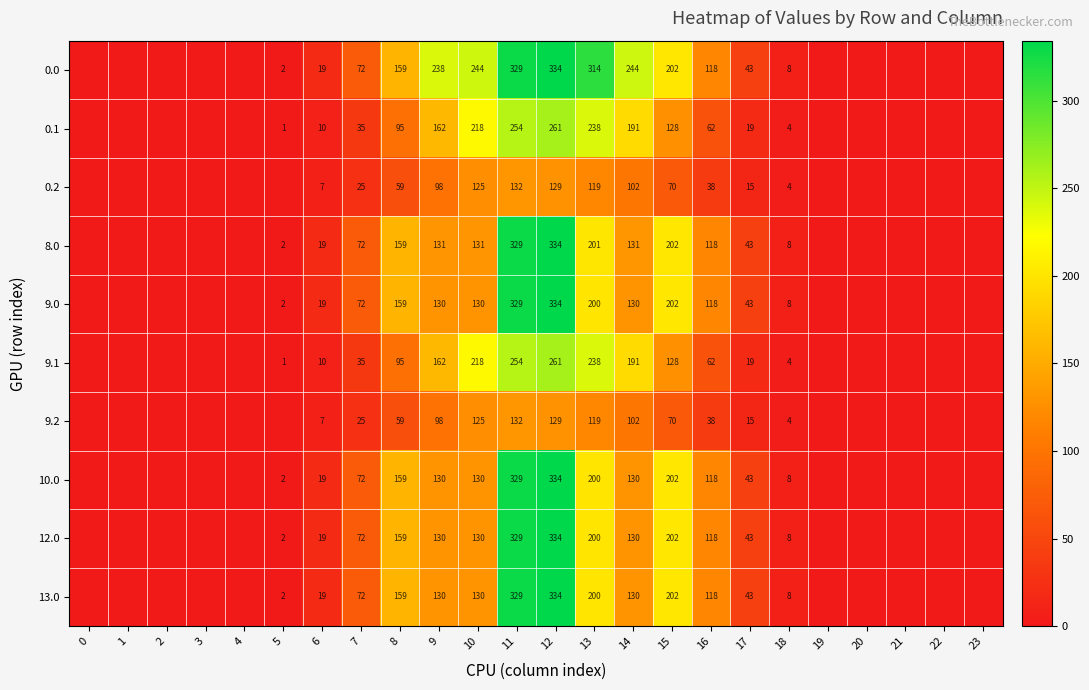

At which label is 13.0 closest to 167?

8